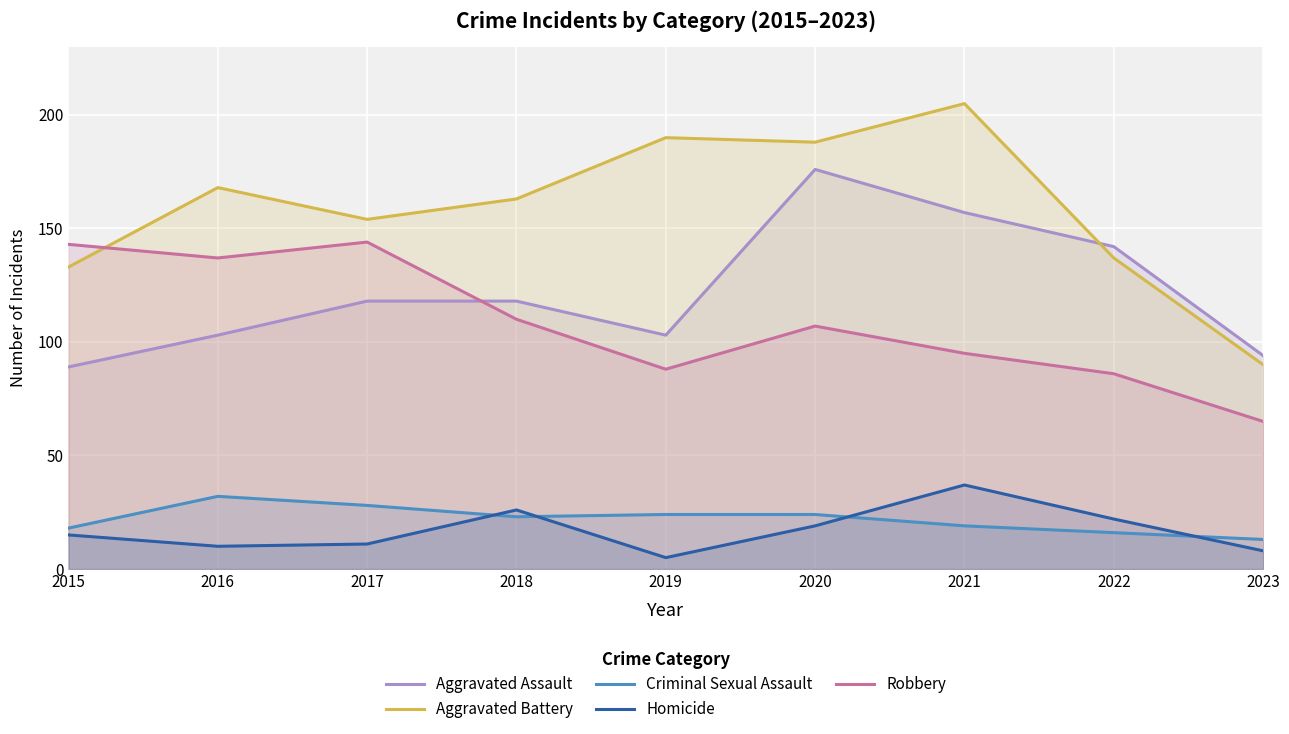

How many lines are shown in the chart?

5